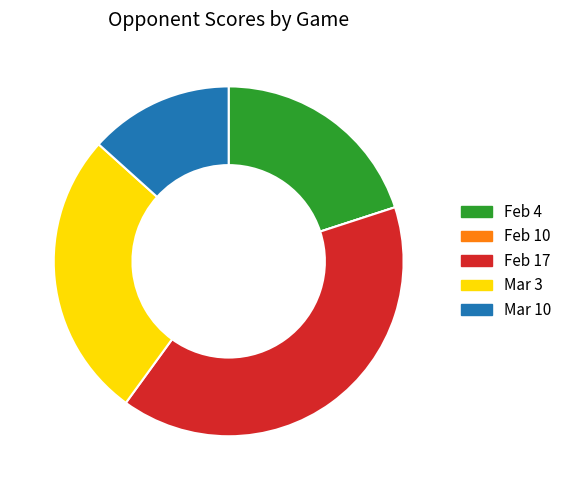

Between Feb 4 and Mar 10, which is larger?

Feb 4